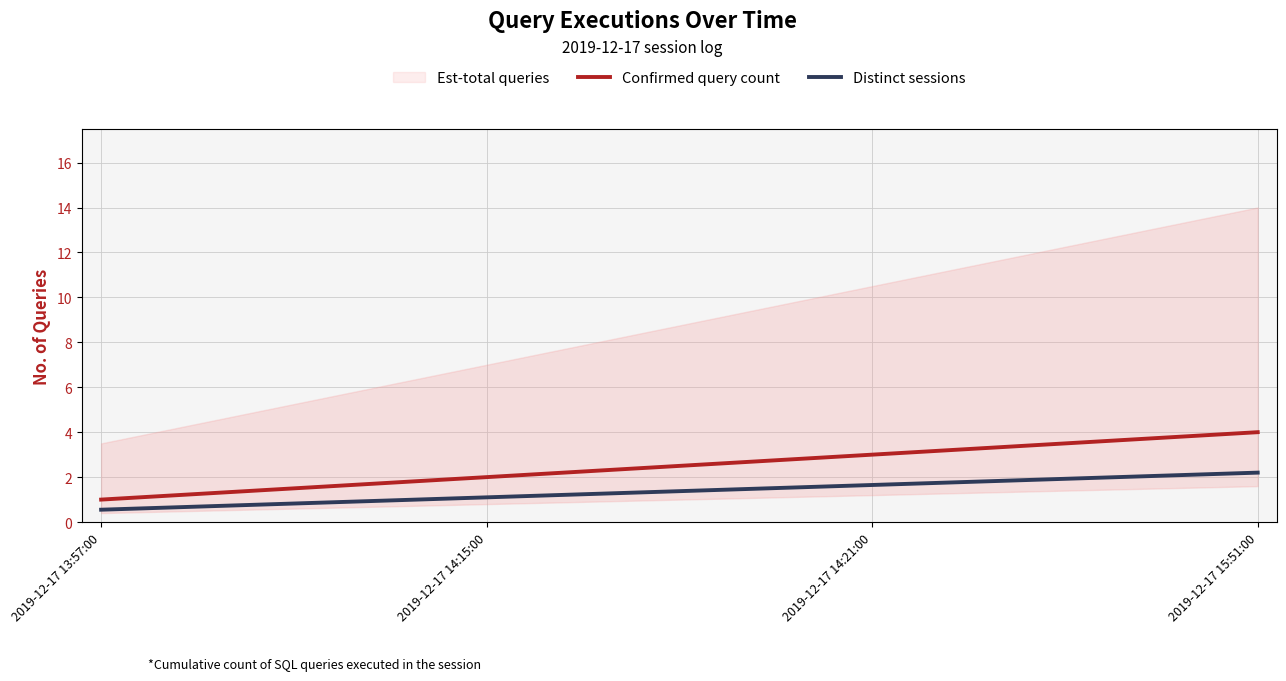

What is the value of the Distinct sessions point at the 4th from the left?

2.2